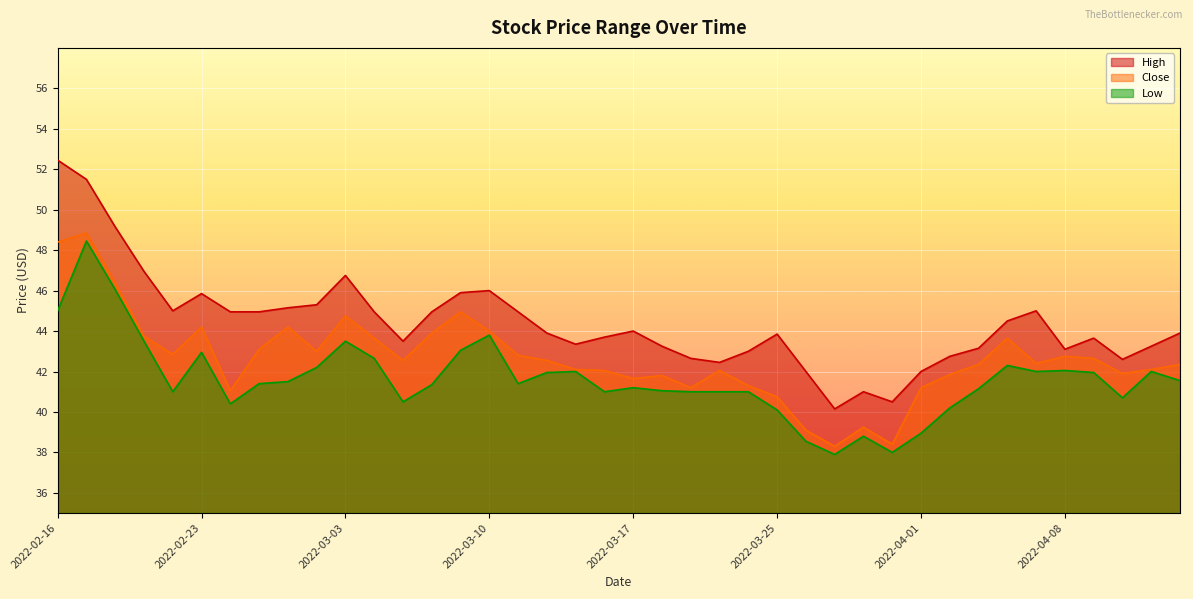

Which series has the largest range (max minus min)?

High